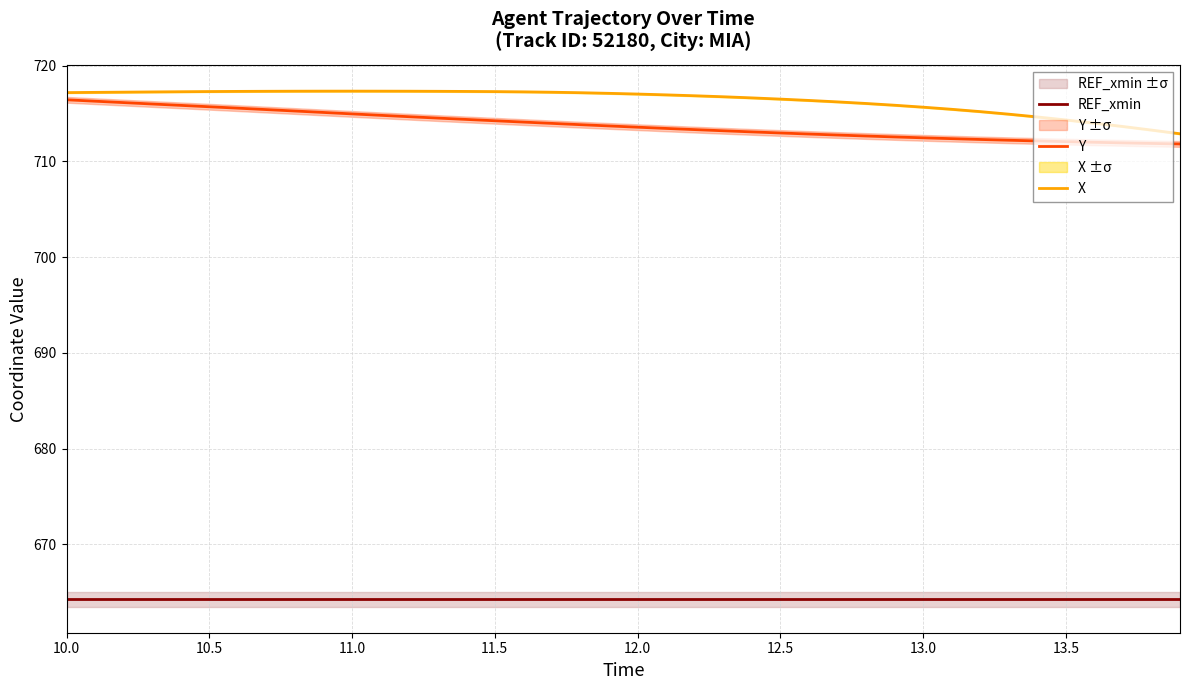

How many lines are shown in the chart?

3